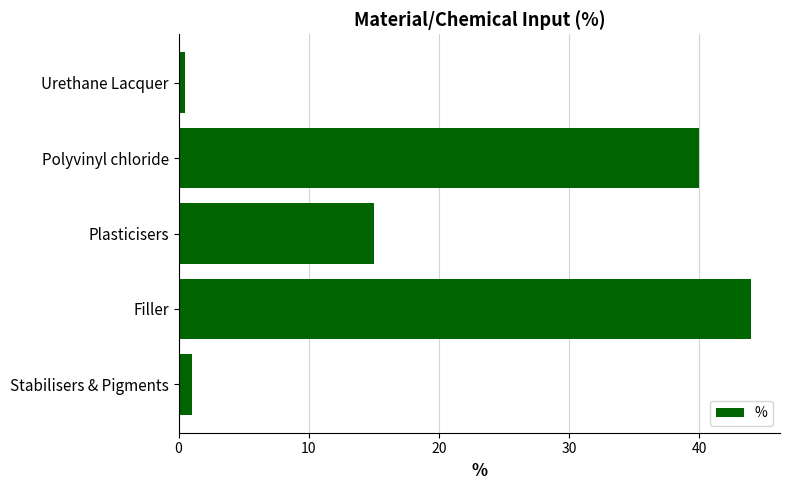

Rank the categories by value from highest to lowest.

Filler, Polyvinyl chloride, Plasticisers, Stabilisers & Pigments, Urethane Lacquer